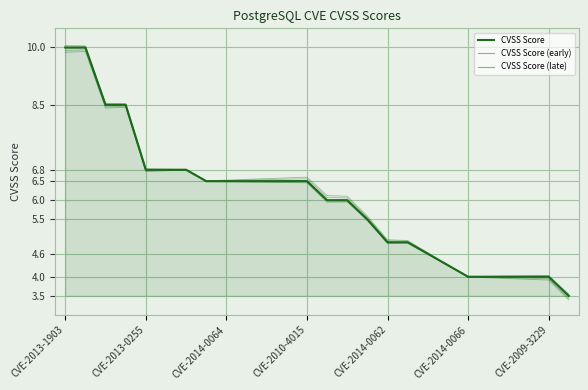

True or false: the data shows 6.0 at CVE-2010-1170.

True